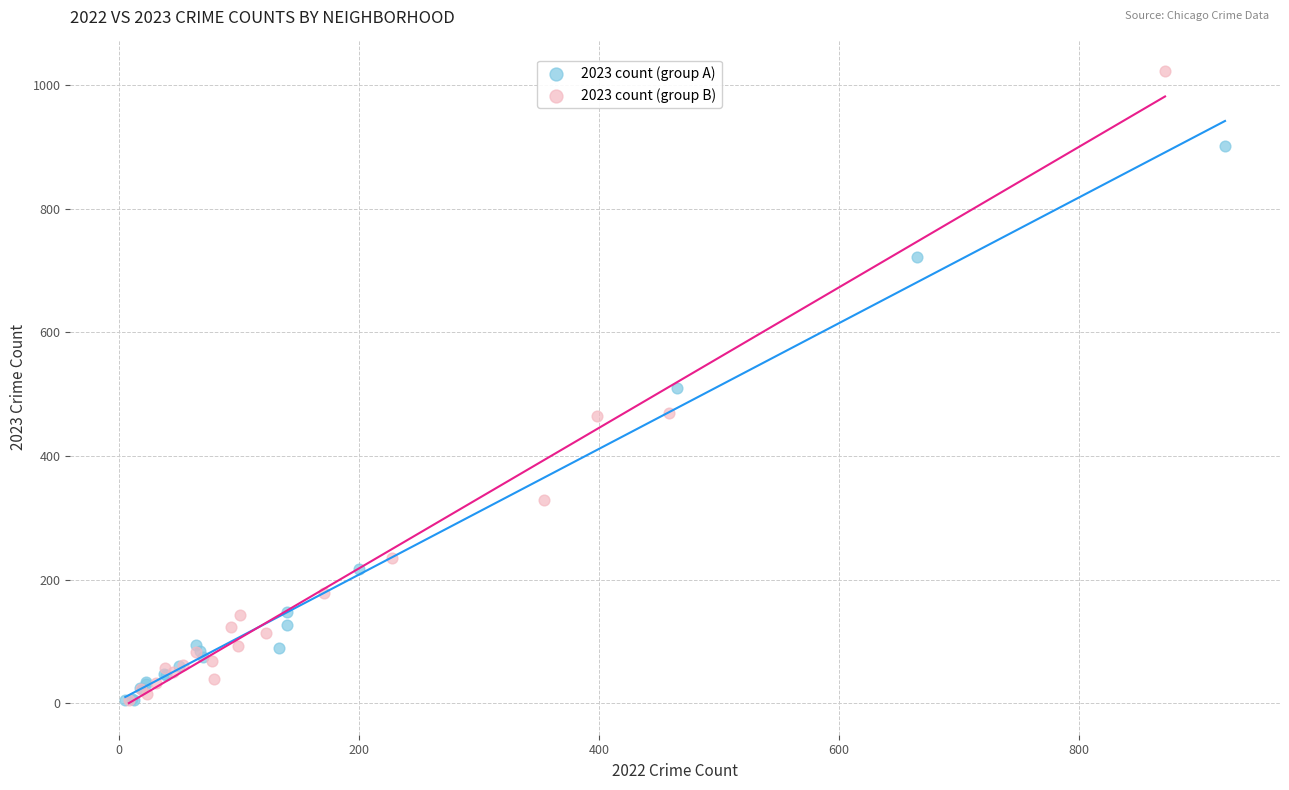

What are all the series names shown in the legend?

2023 count (group A), 2023 count (group B)